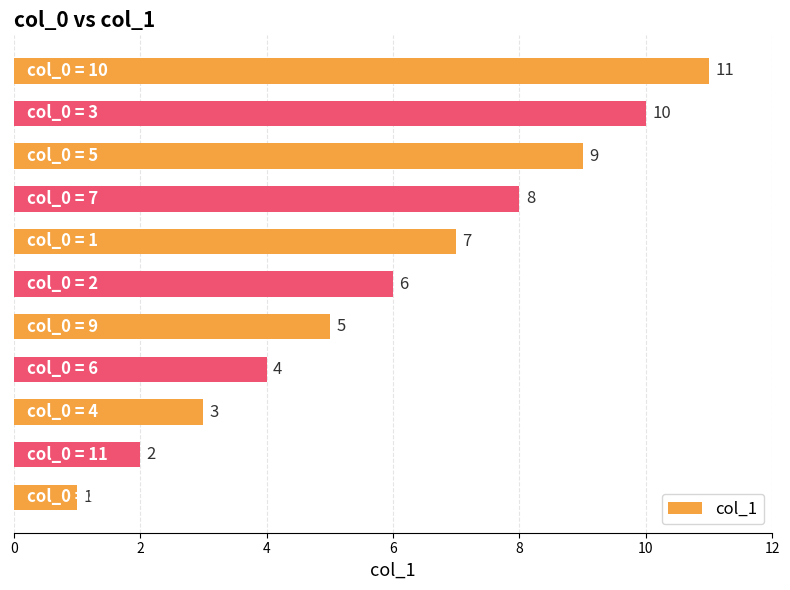

How many data points are less than 6?

5